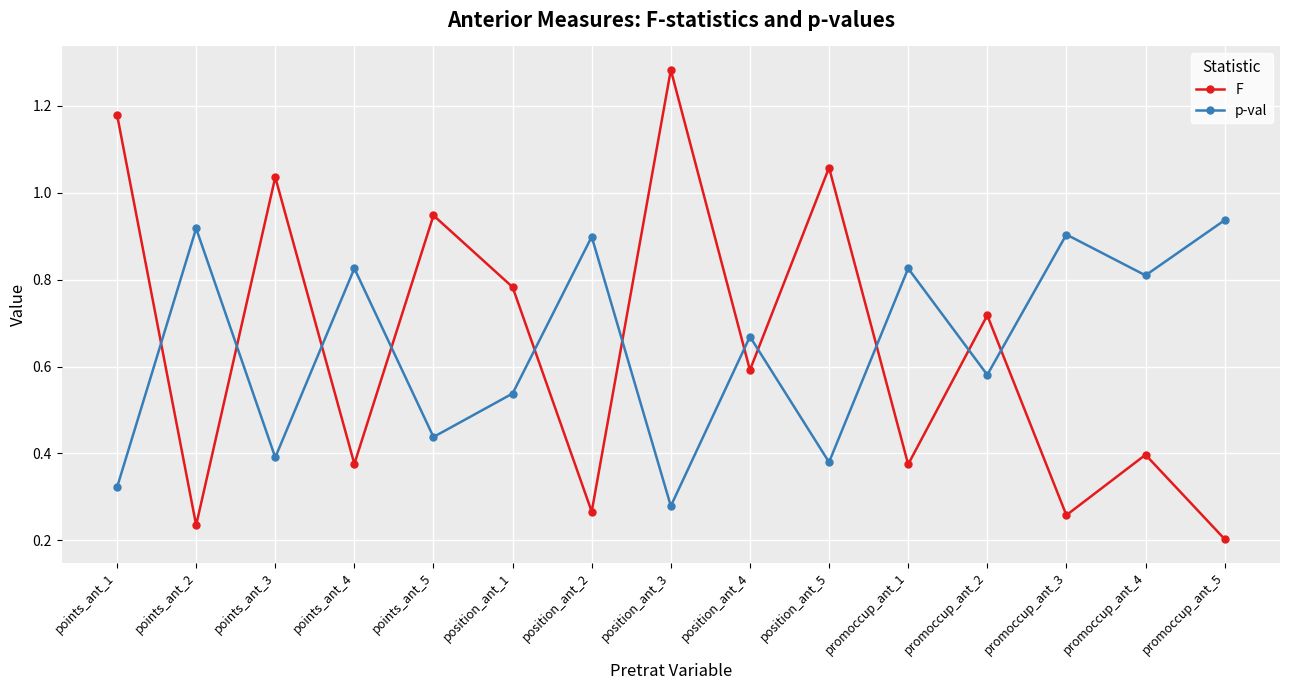

After their last crossing, which series has the higher values: F or p-val?

p-val